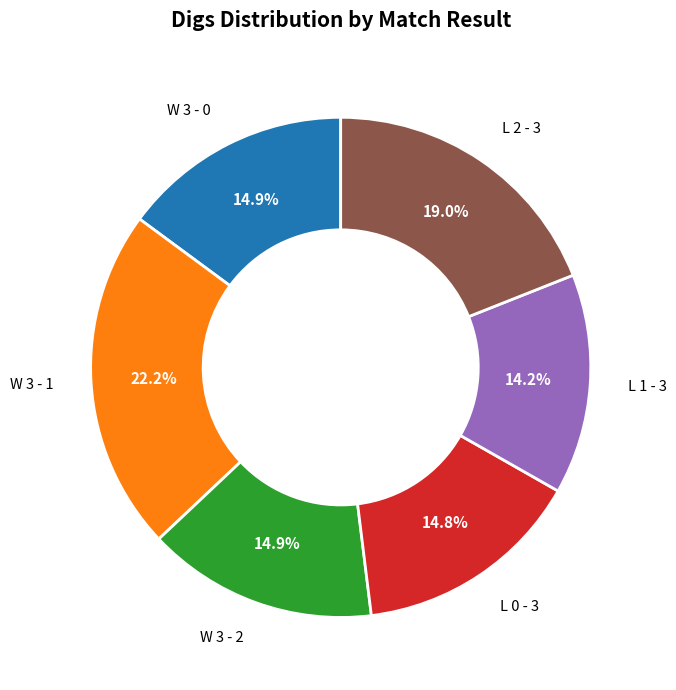

Is there a majority slice in this chart?

No